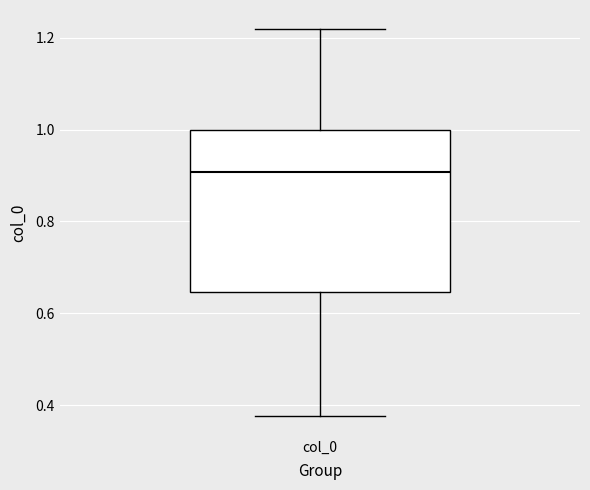

Read this box plot against the y-axis: the position of the median line, the range covered by the box, and the ends of both whiskers. The values are not printed on the chart, so give them approximately, as read against the axis.

median 0.90, box 0.64 to 1.00, whiskers 0.38 to 1.22